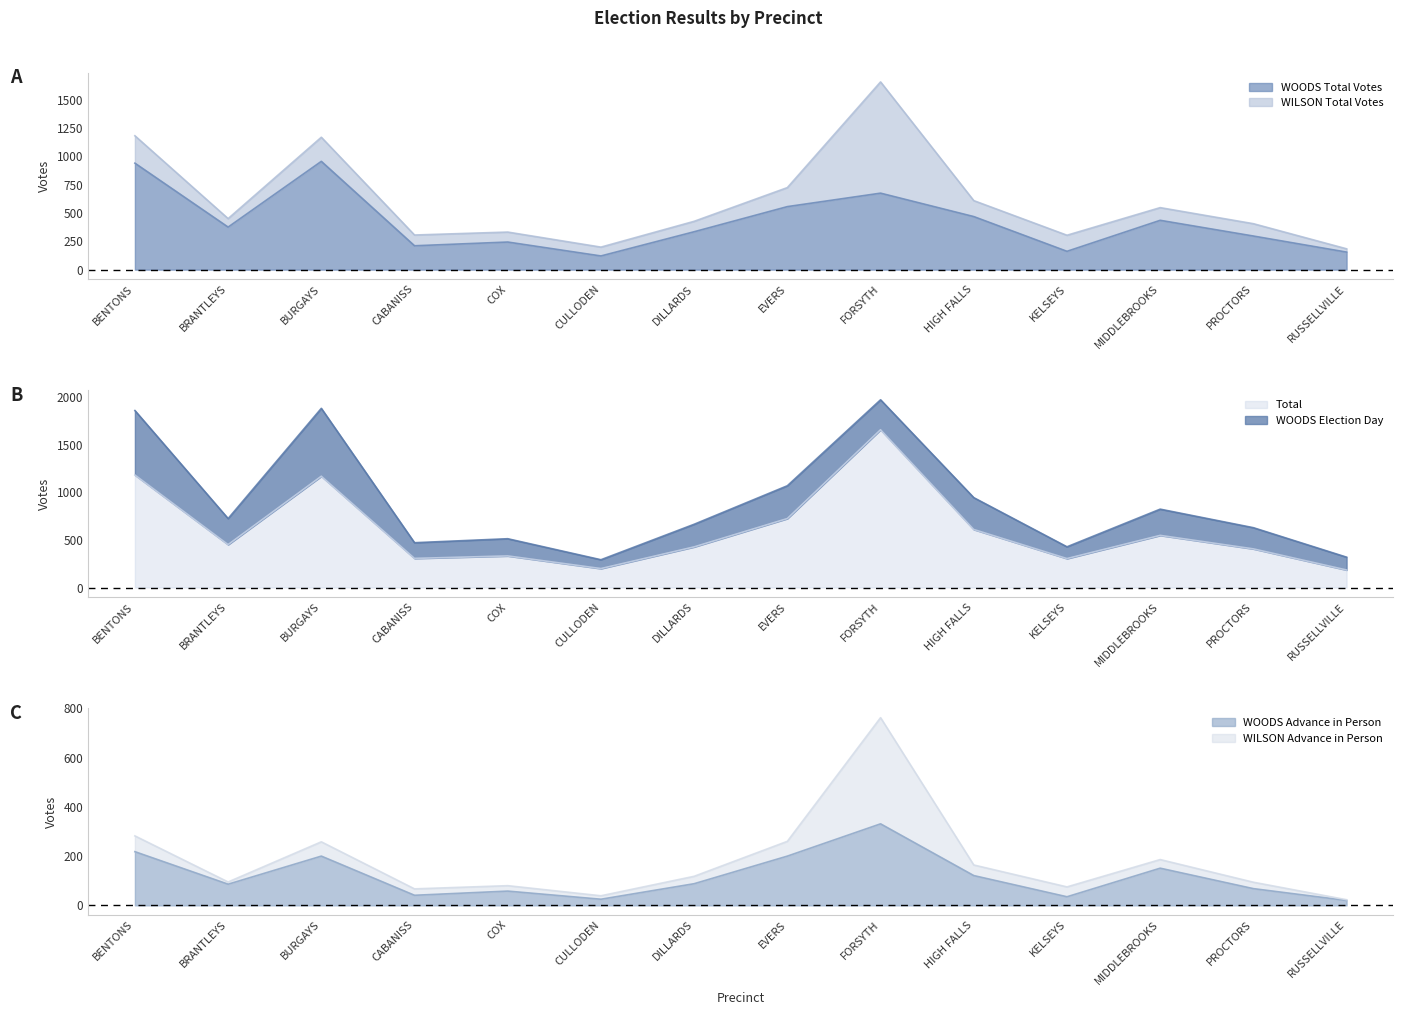

What is the sum of all WOODS Advance in Person values?

1642